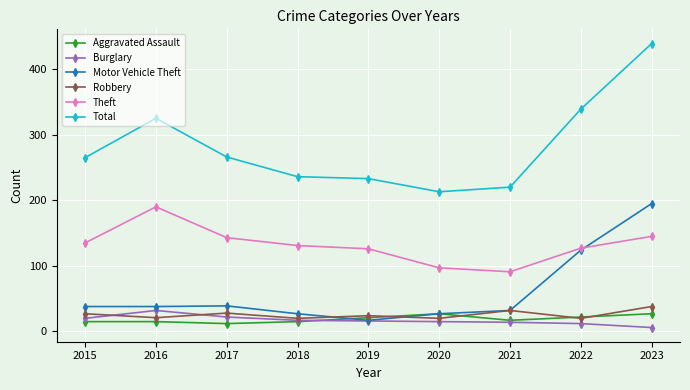

How many values in the Theft series are below 131?

4